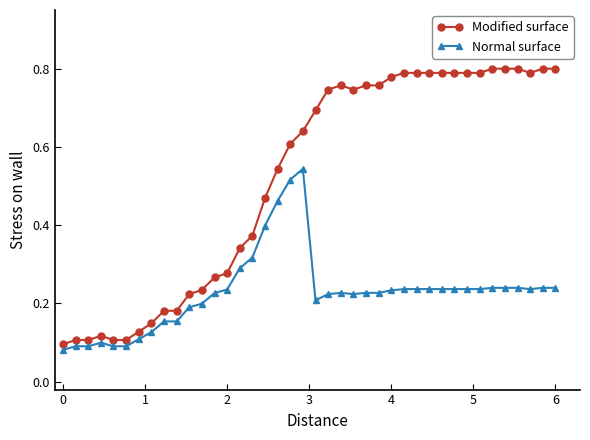

What is the sum of all Modified surface values?

20.8